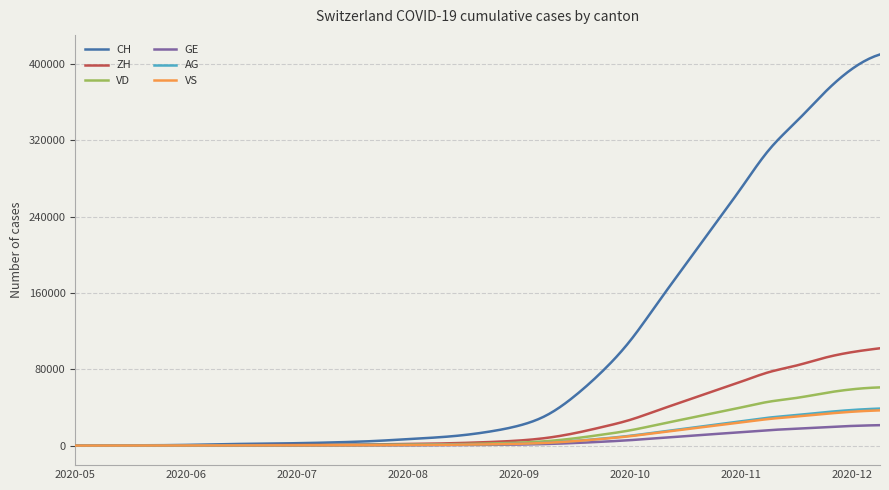

Which series has the largest total across all categories?

CH